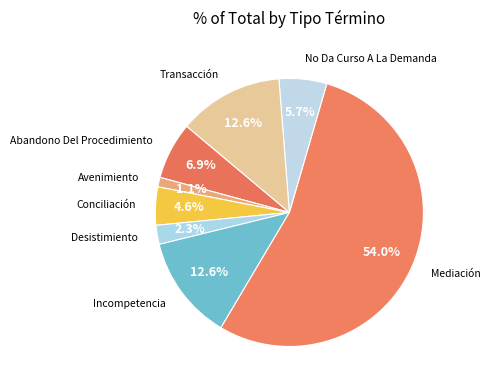

To the nearest percent, what is the average slice percentage?

12%